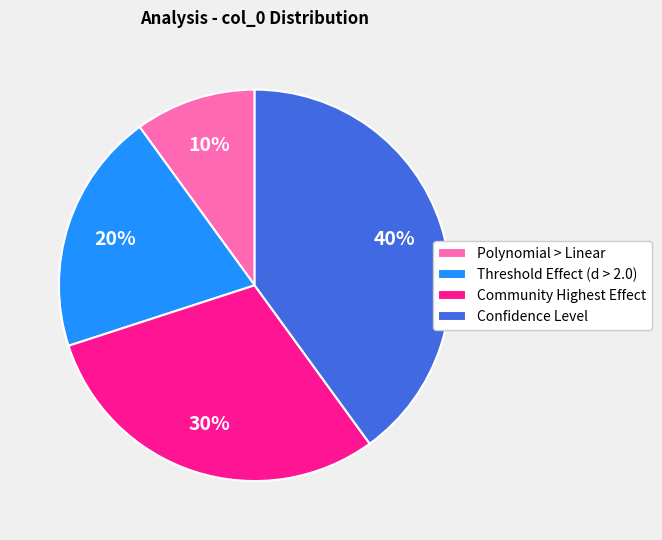

Count the number of slices in the pie.

4